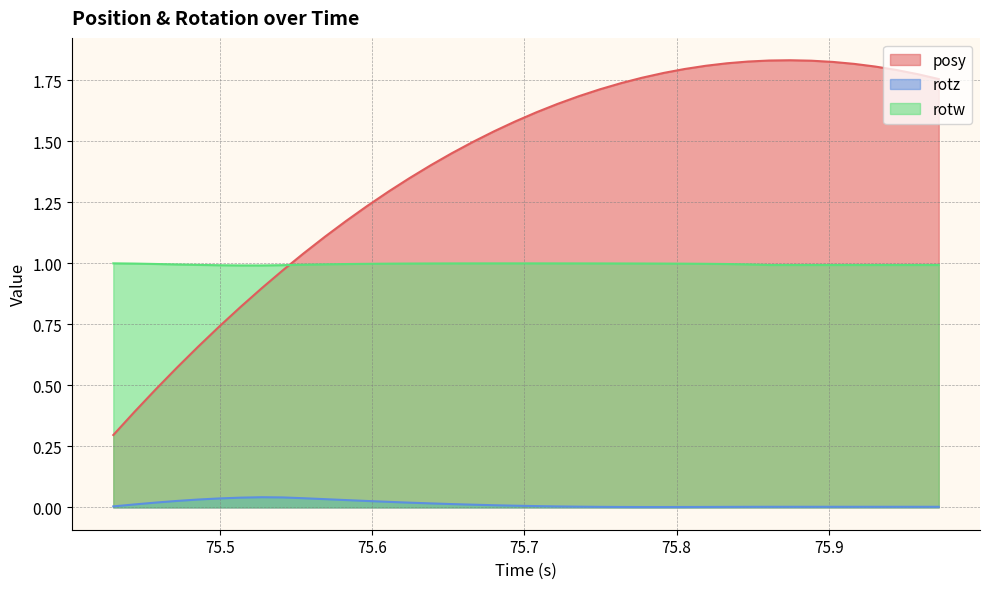

List the series in order of their overall mean, highest first.

posy, rotw, rotz